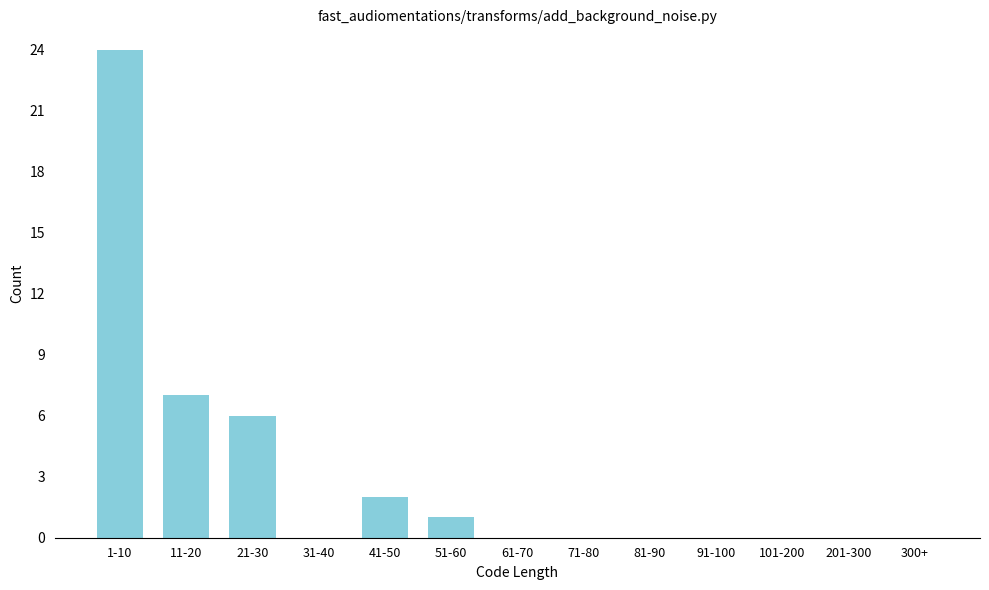

Reading left to right, what are all the values shown in this chart?

1-10=24	11-20=7	21-30=6	31-40=0	41-50=2	51-60=1	61-70=0	71-80=0	81-90=0	91-100=0	101-200=0	201-300=0	300+=0